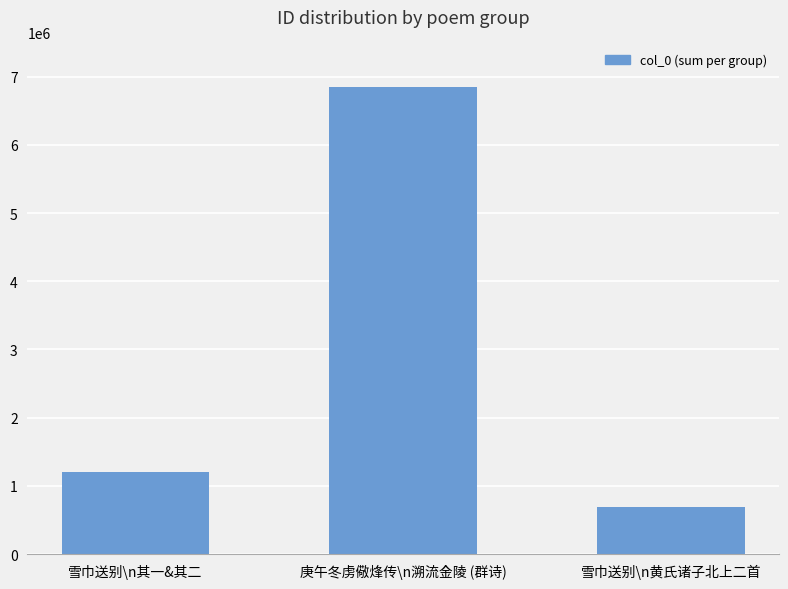

Does the chart contain any negative values?

No